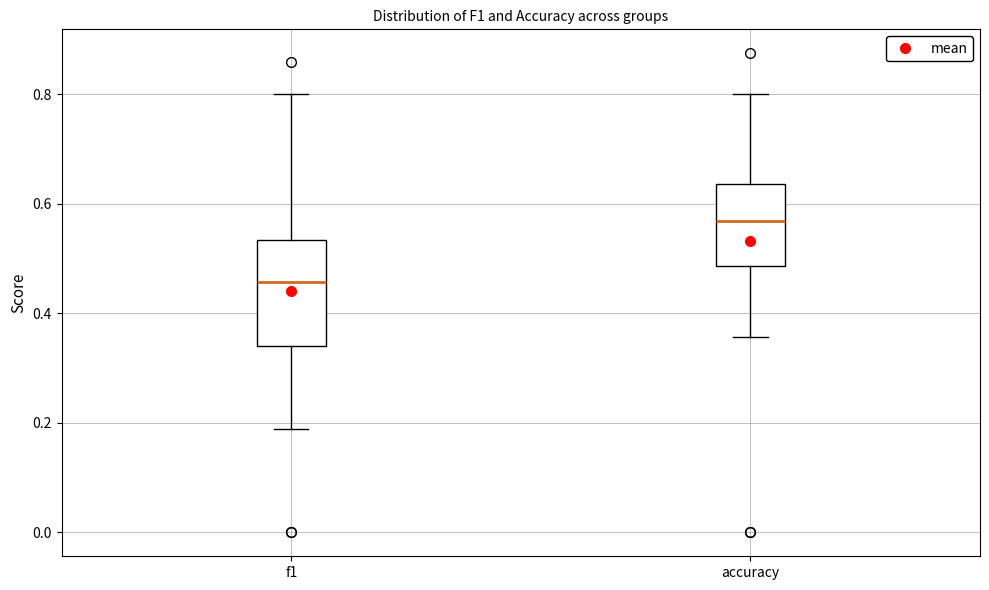

Reading left to right, transcribe this box plot: for each box, give where its median line is, the range the box spans, and where its two whiskers end, as read against the y-axis. The values are not printed on the chart, so give them approximately, as read against the axis.

f1: median 0.46, box 0.34 to 0.54, whiskers 0.18 to 0.80
accuracy: median 0.56, box 0.48 to 0.64, whiskers 0.36 to 0.80